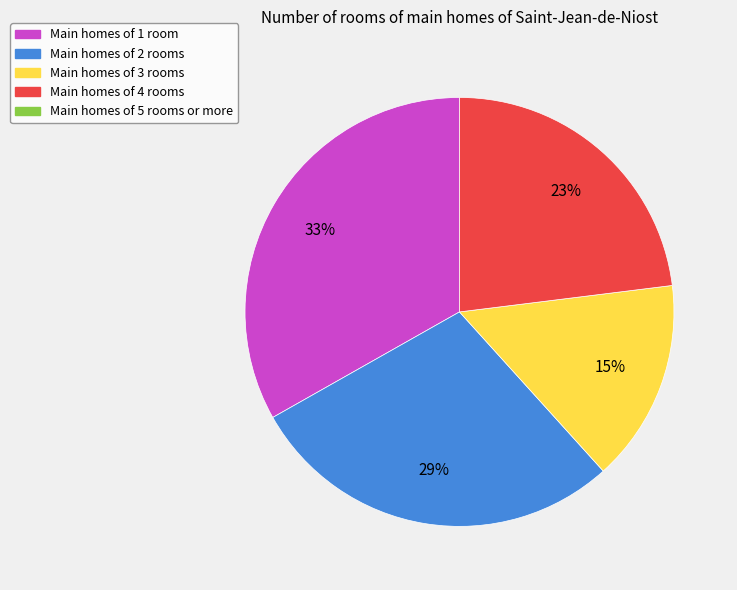

Is there a majority slice in this chart?

No